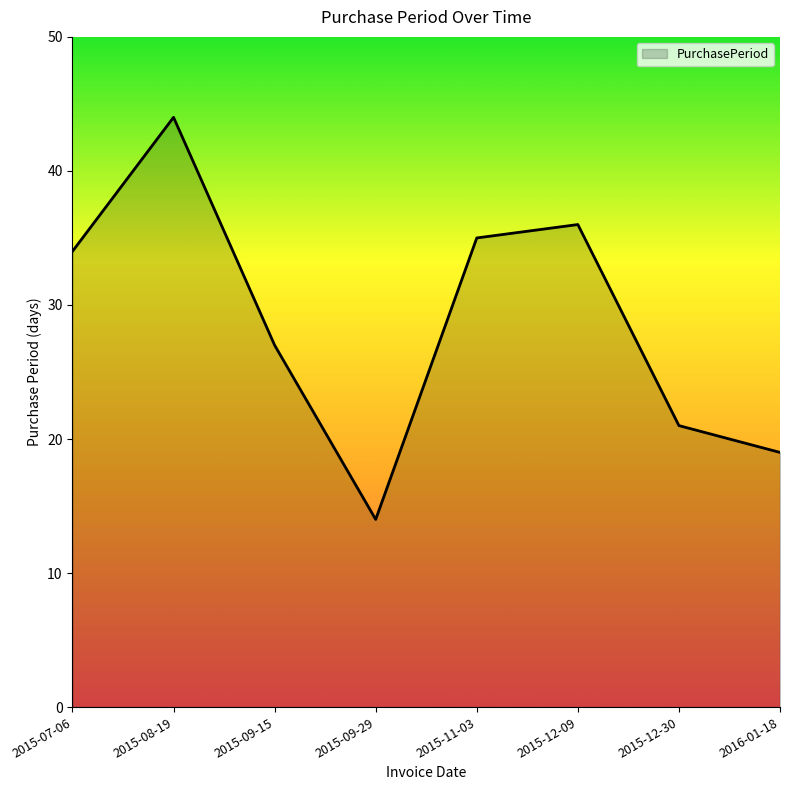

Reading left to right, extract all data points from this chart.

2015-07-06=34	2015-08-19=44	2015-09-15=27	2015-09-29=14	2015-11-03=35	2015-12-09=36	2015-12-30=21	2016-01-18=19